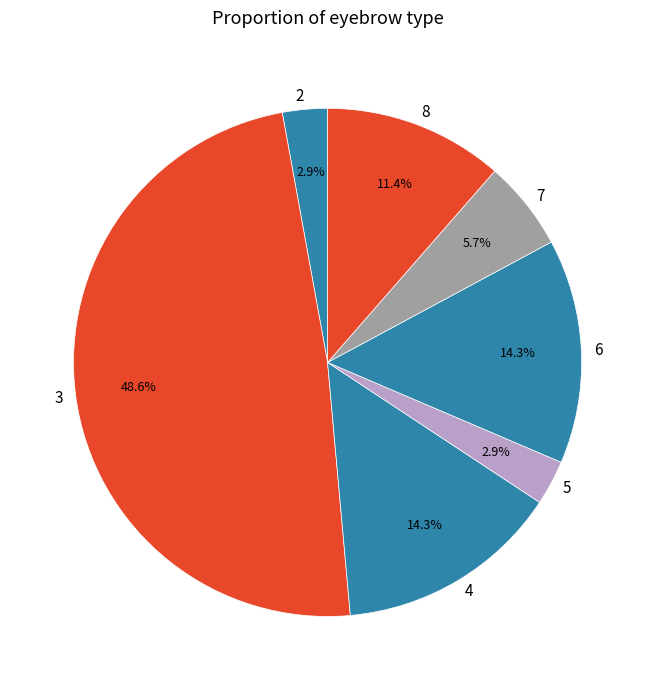

Combined, do 7 and 4 account for over 50%?

No